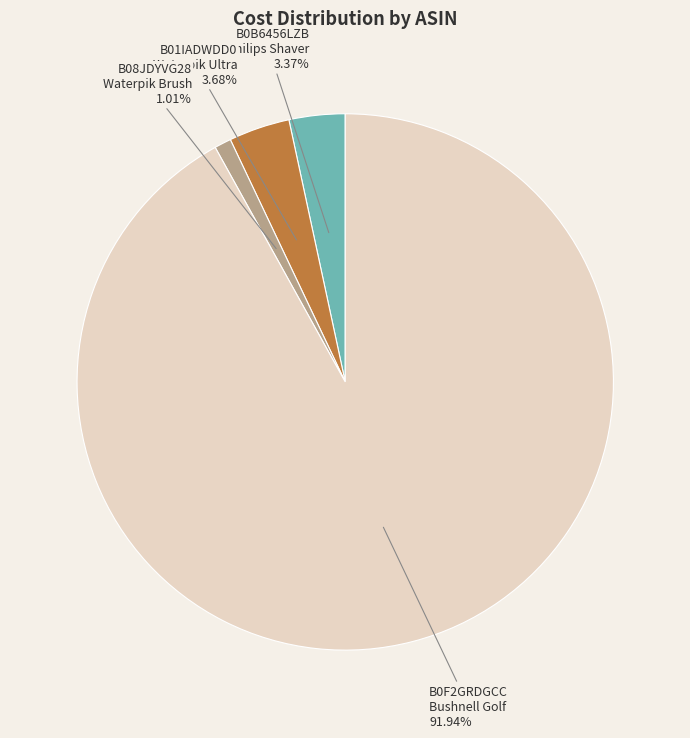

Count the number of slices in the pie.

4